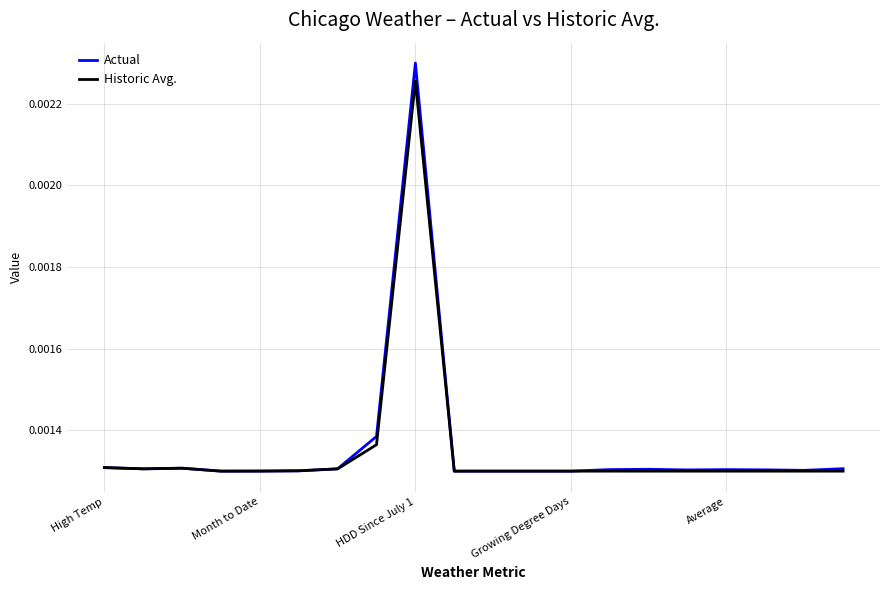

How many categories are shown in the chart?

20